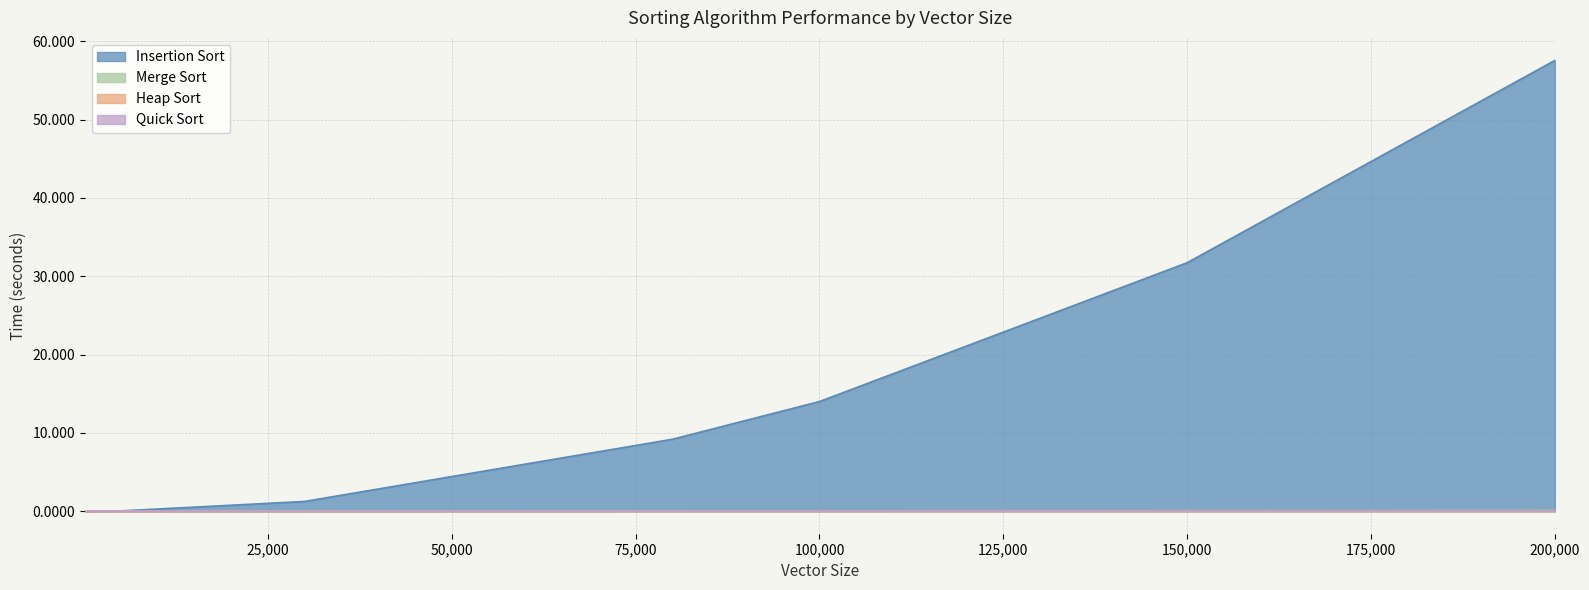

True or false: Heap Sort and Merge Sort cross at least once.

True